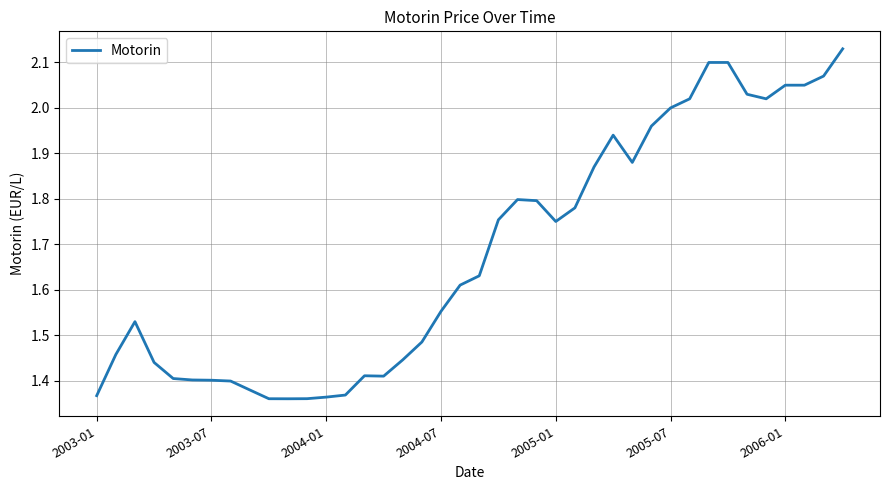

The value at 2005-07 is 2.0. True or false?

True